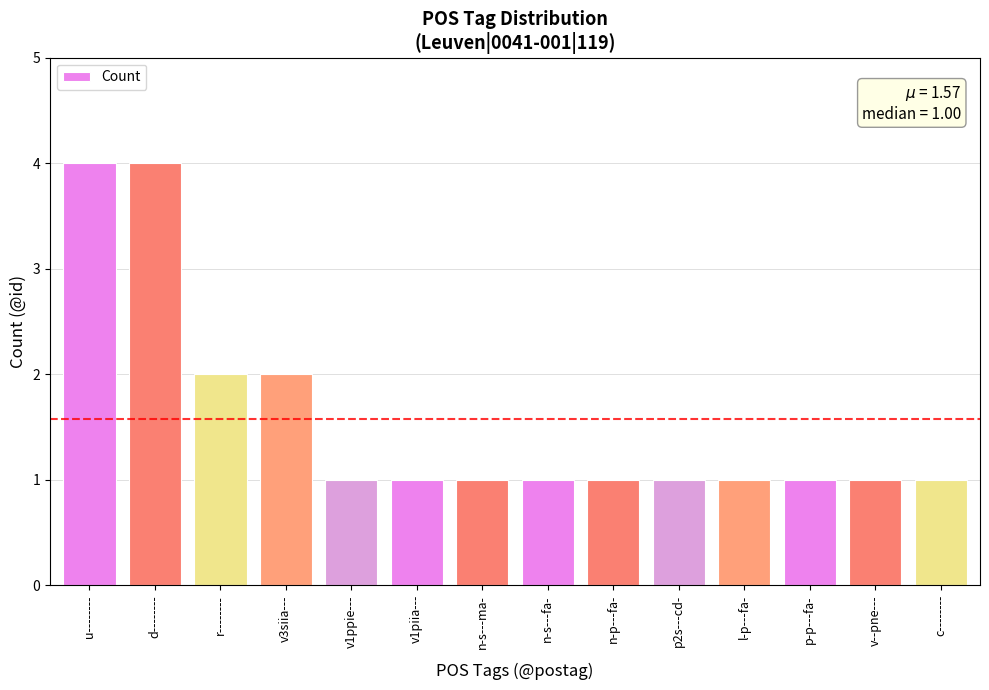

What is the average value?

2